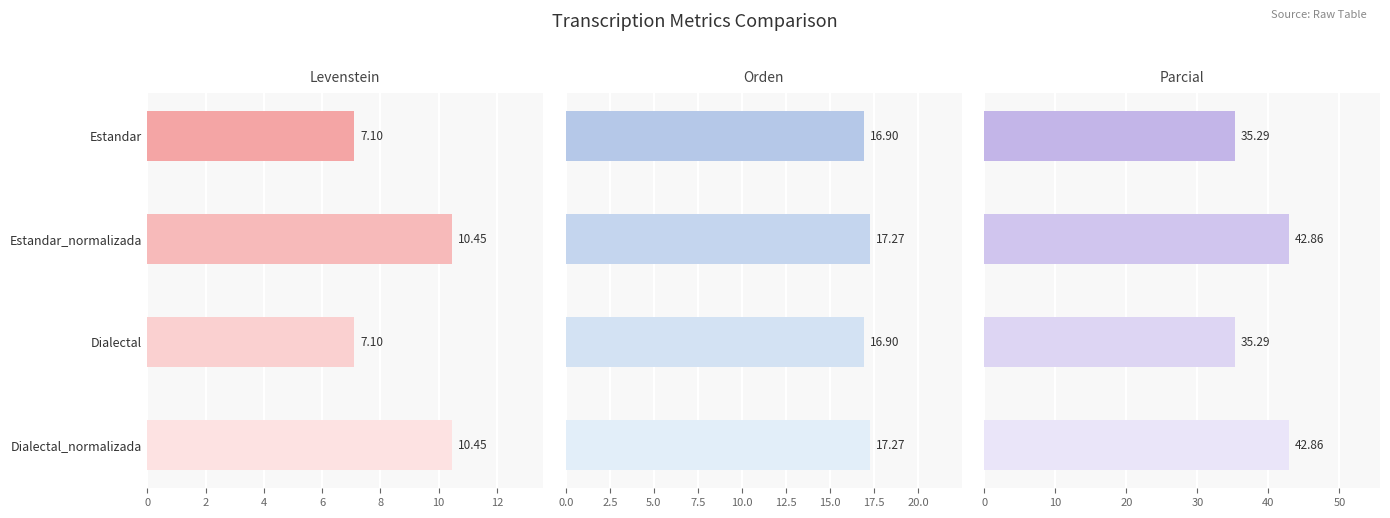

Are the bars grouped side by side (vs. stacked)?

Yes